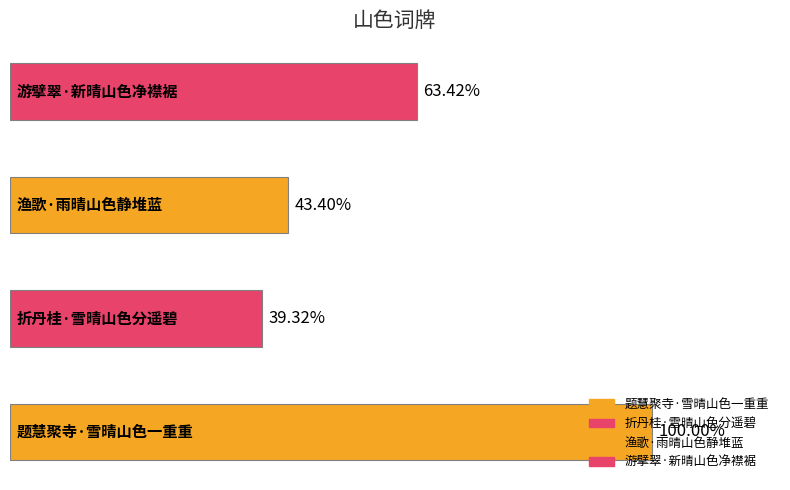

What is the label of the 2nd bar from the left?

折丹桂·雪晴山色分遥碧